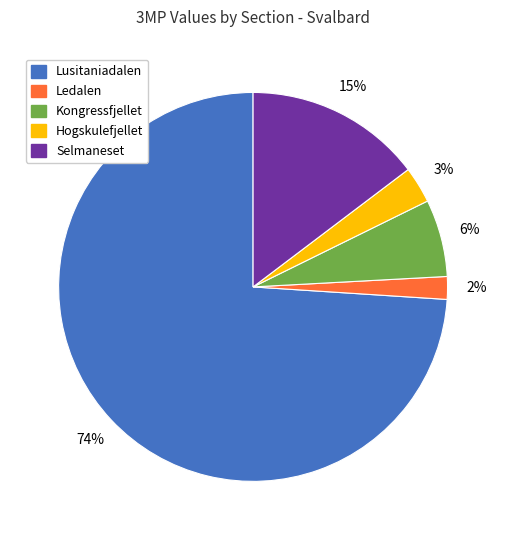

Does any single category account for the majority?

Yes